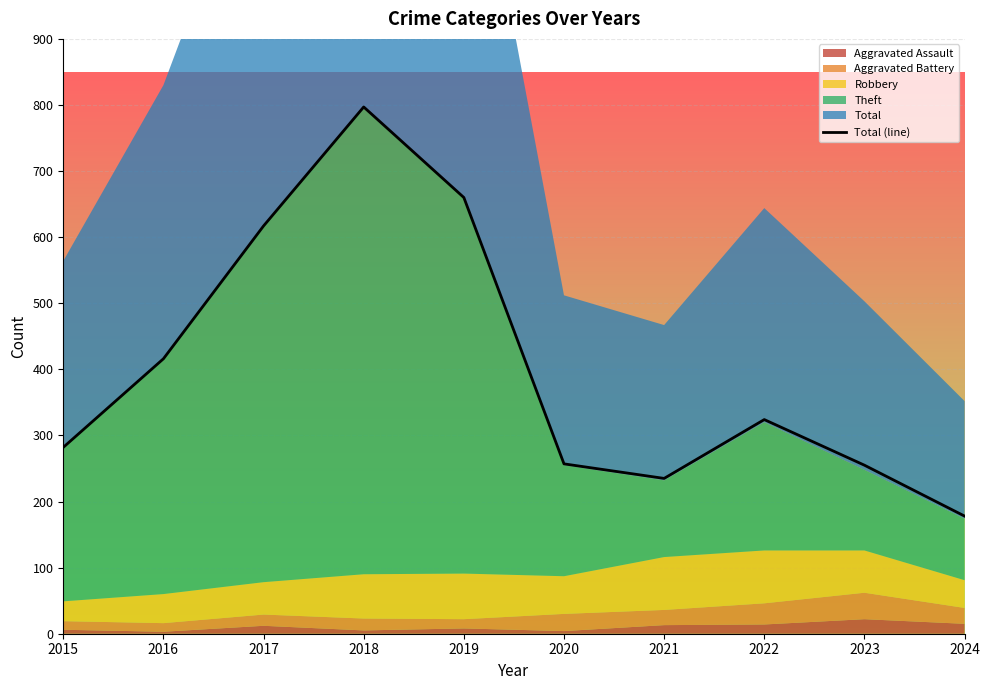

How many data points does each series have?

10